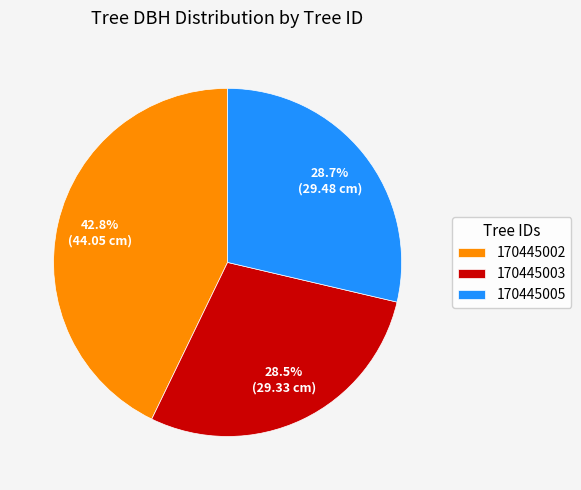

True or false: 170445005 accounts for 29% of the total.

True